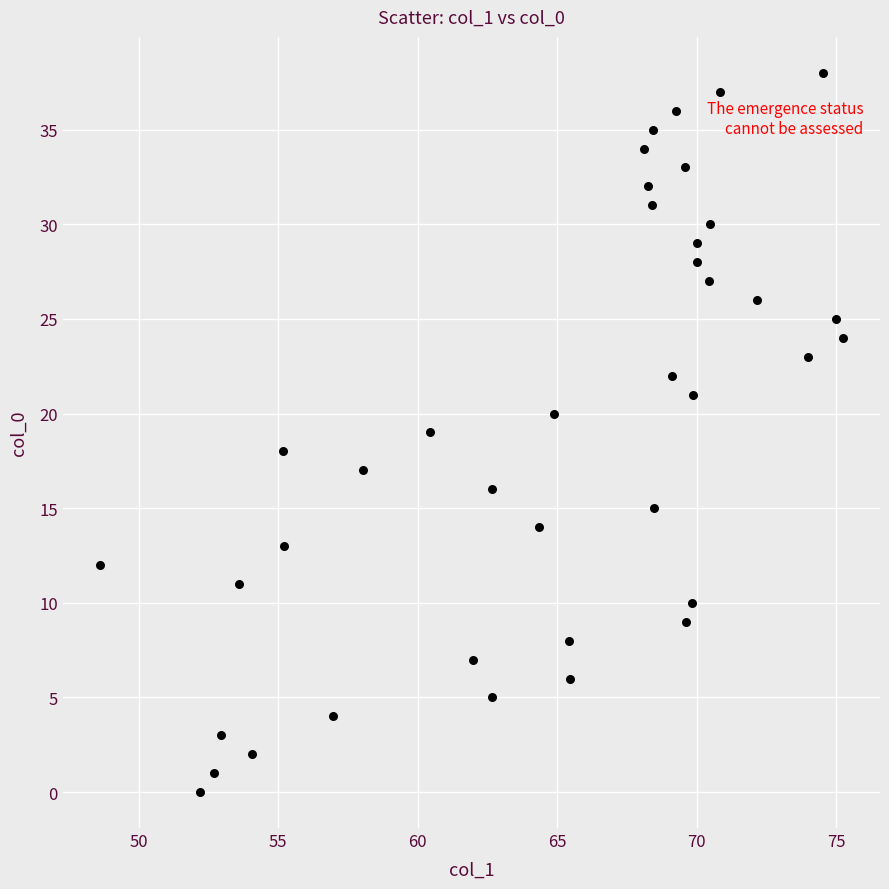

What is the range of Y values (max minus min)?

38